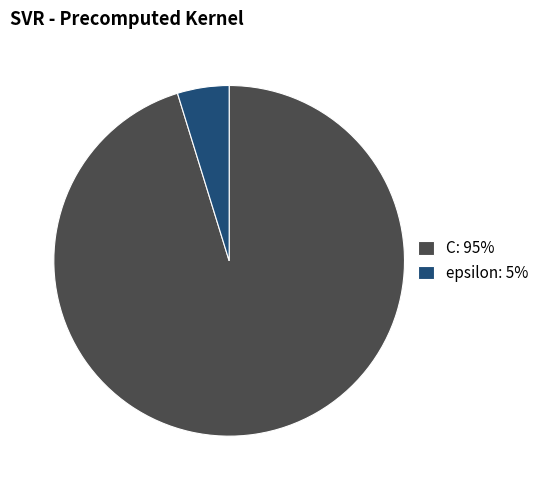

Does C account for over 50% of the chart?

Yes